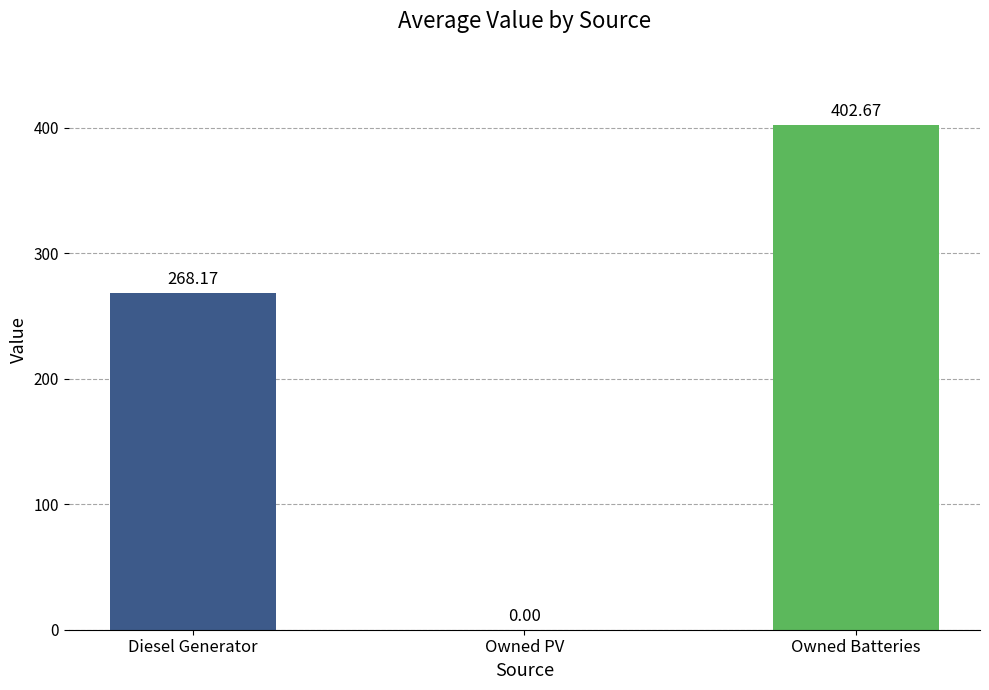

Which category has the highest value across all series?

Owned Batteries